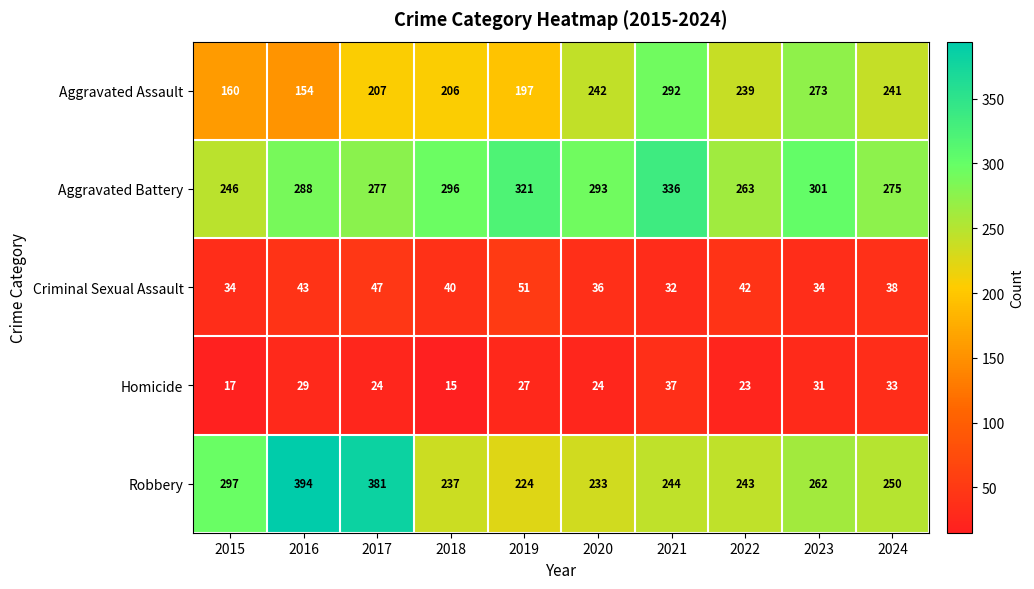

How many categories are shown in the chart?

10